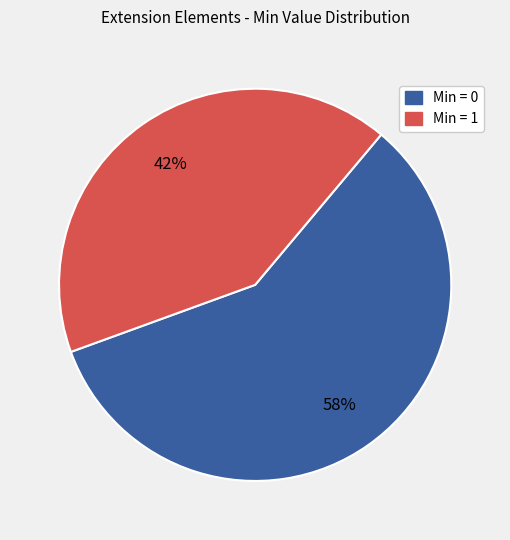

Is there any slice that represents more than half of the pie?

Yes